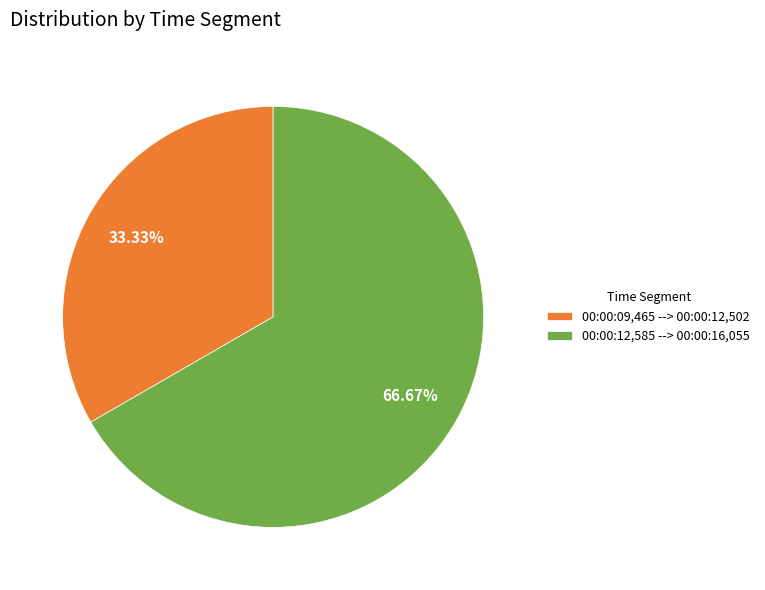

Rank the categories by value from lowest to highest.

00:00:09,465 --> 00:00:12,502, 00:00:12,585 --> 00:00:16,055